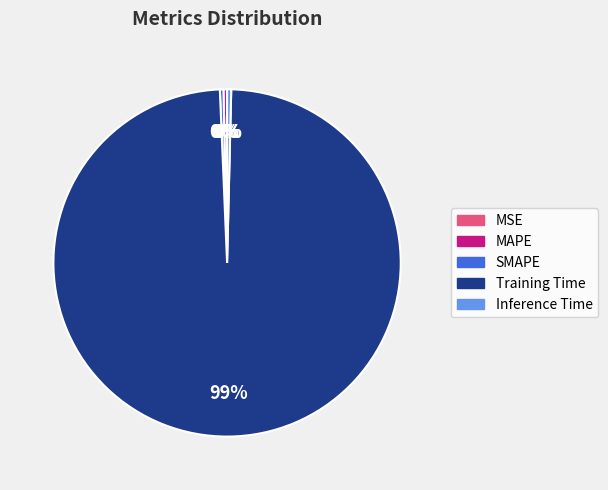

Is it true that Training Time is 99% of the pie?

True